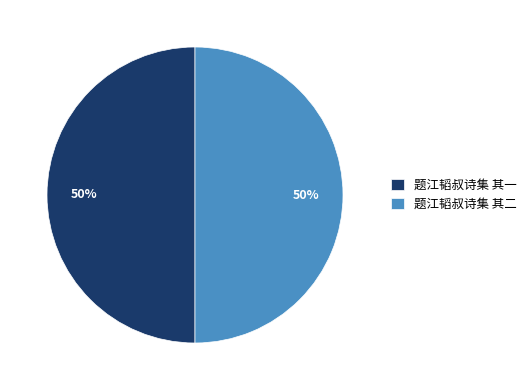

What is the ratio of the value at 题江韬叔诗集 其二 to the value at 题江韬叔诗集 其一?

1.0